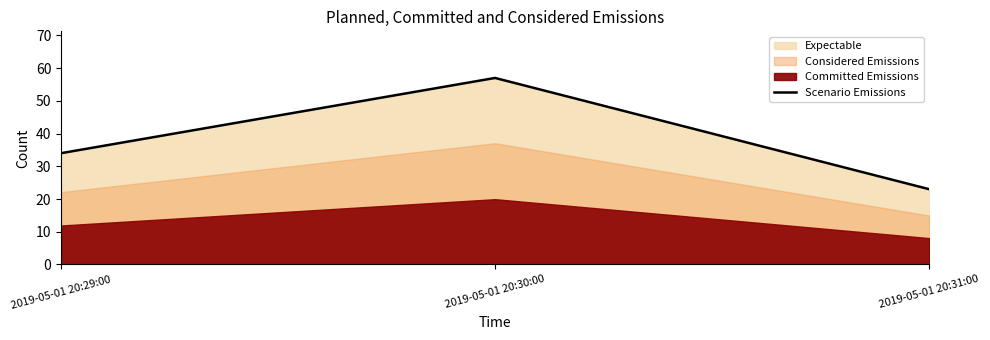

At which label is the value closest to 40?

2019-05-01 20:29:00